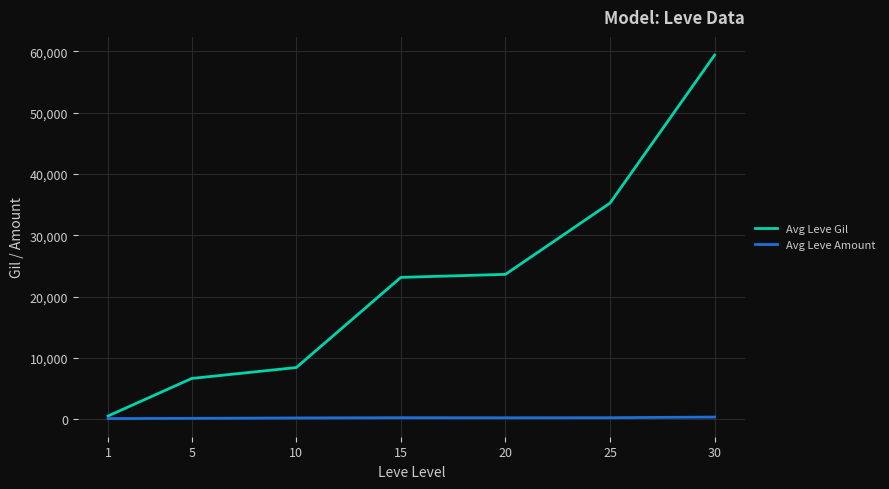

Which series has the largest range (max minus min)?

Avg Leve Gil